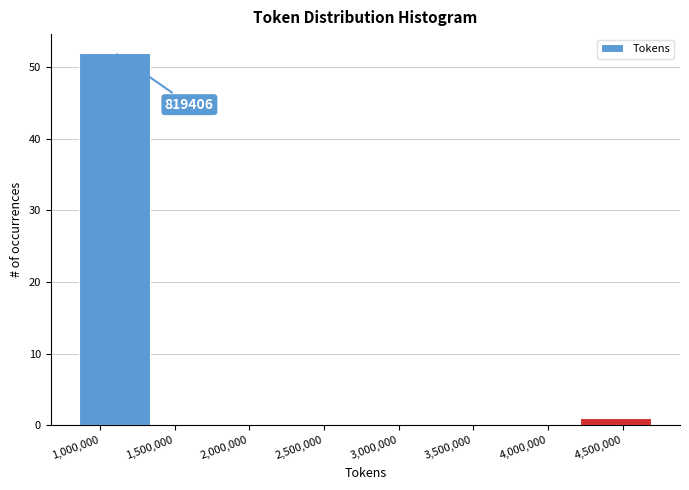

Which range on the x-axis has the tallest bar?

800000 to 1400000